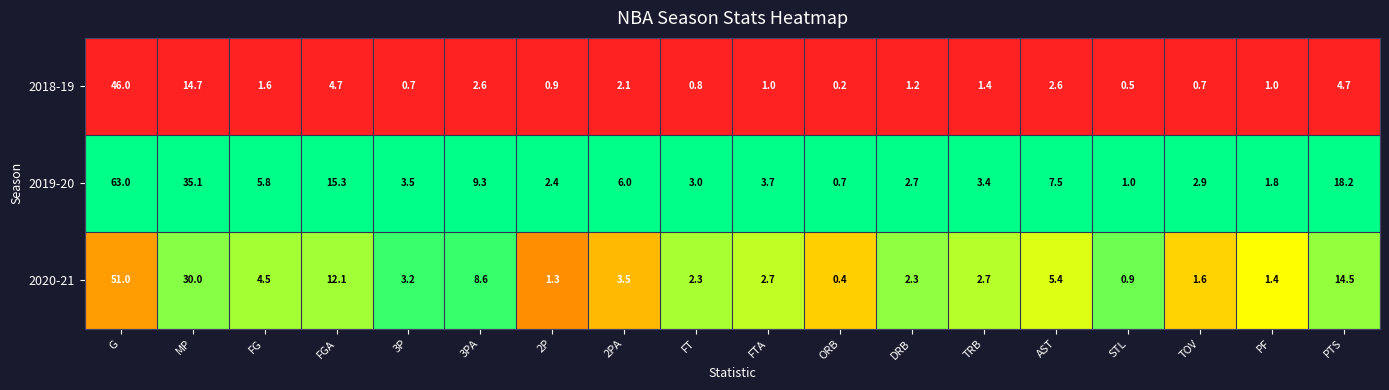

What is the spread (max minus min) of values at PTS?

13.5